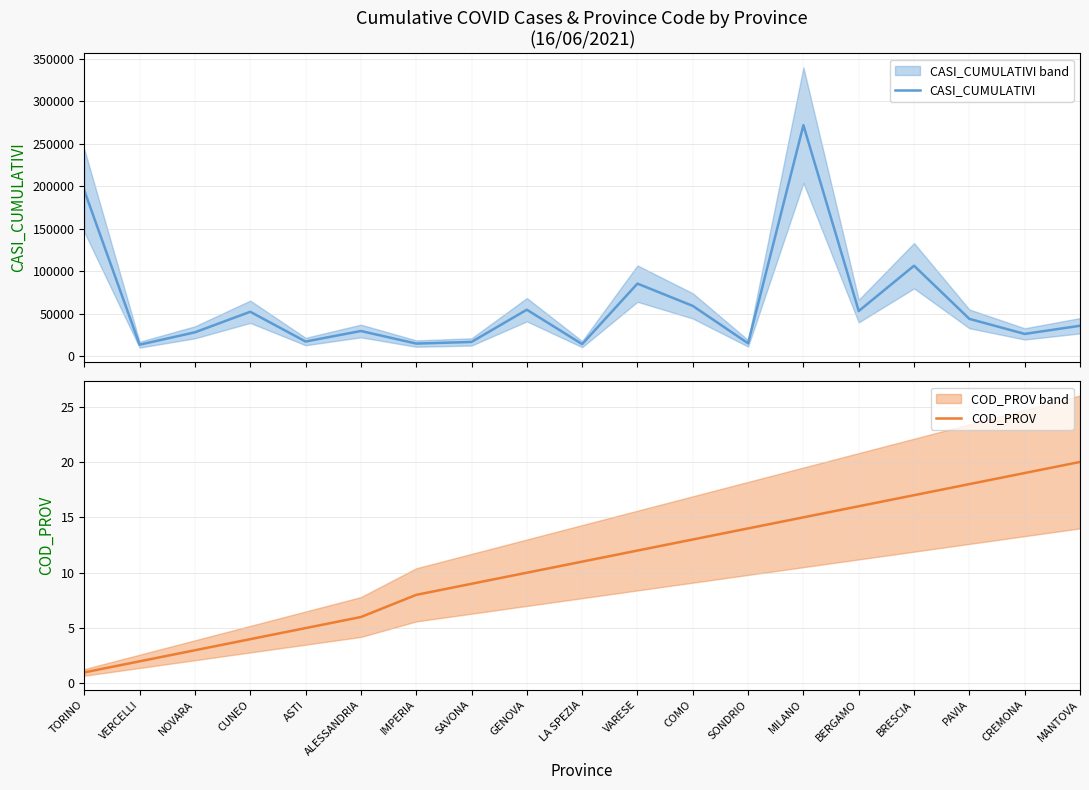

What is the total value across all series at BRESCIA?

106695